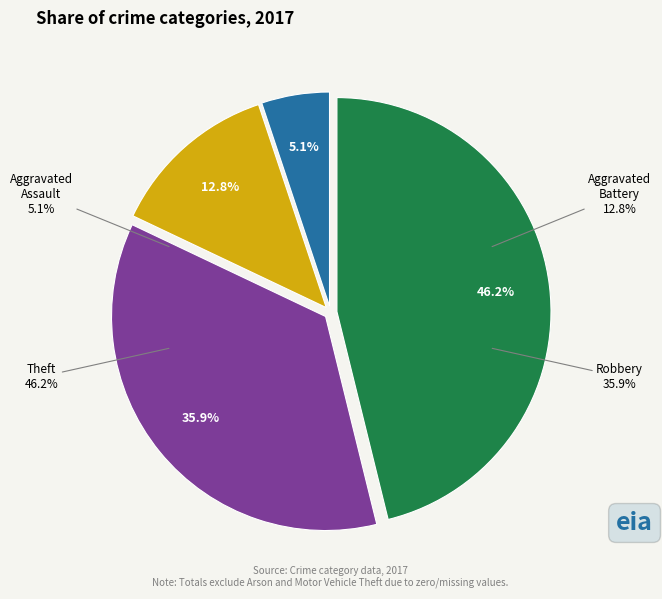

What percentage is the Aggravated Battery slice, to the nearest percent?

13%